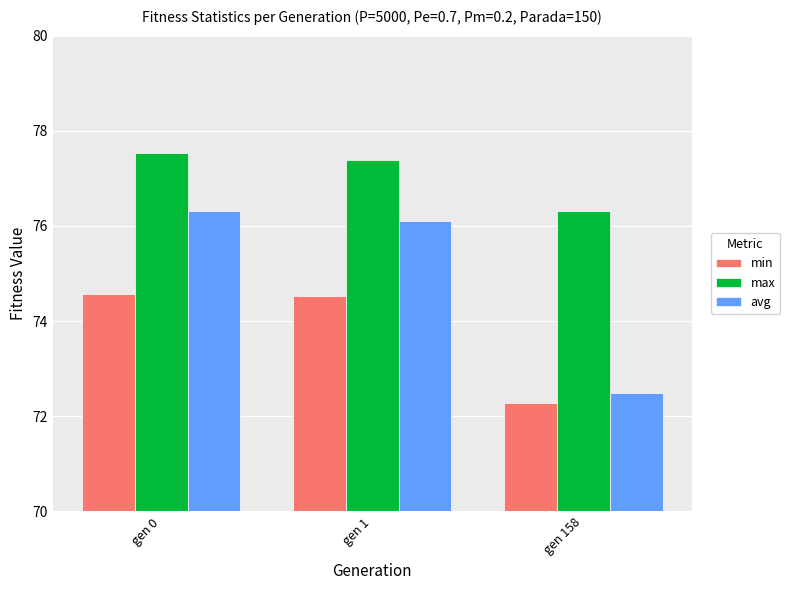

Read the avg value at gen 1.

76.1